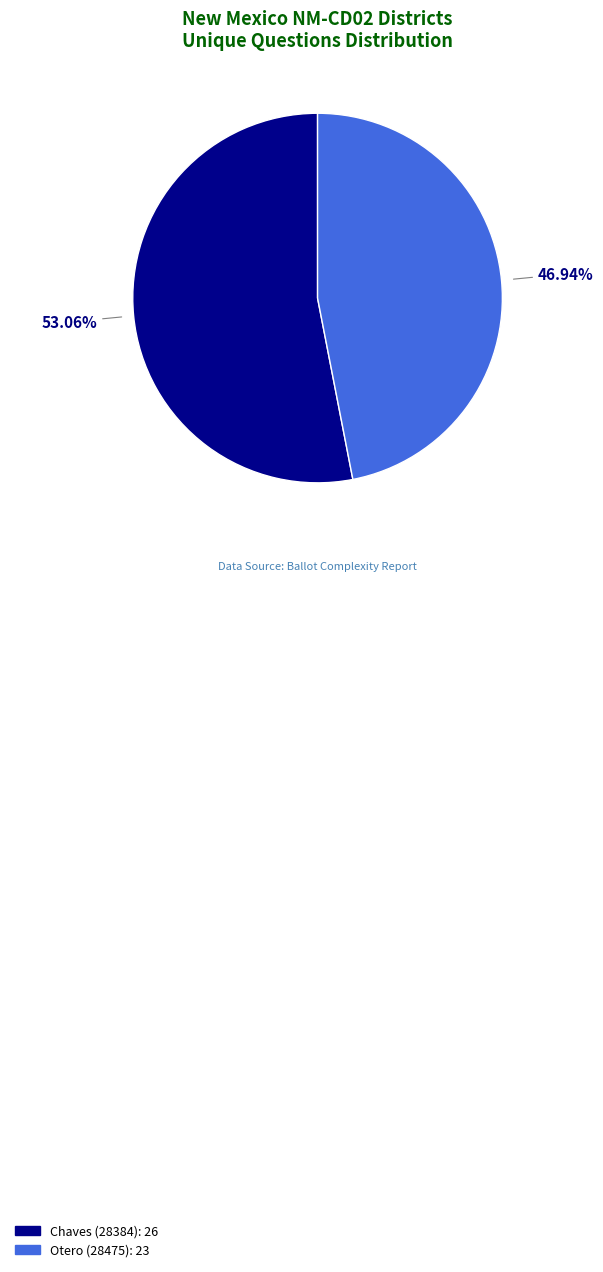

Which has a higher value, Otero (28475): 23 or Chaves (28384): 26?

Chaves (28384): 26